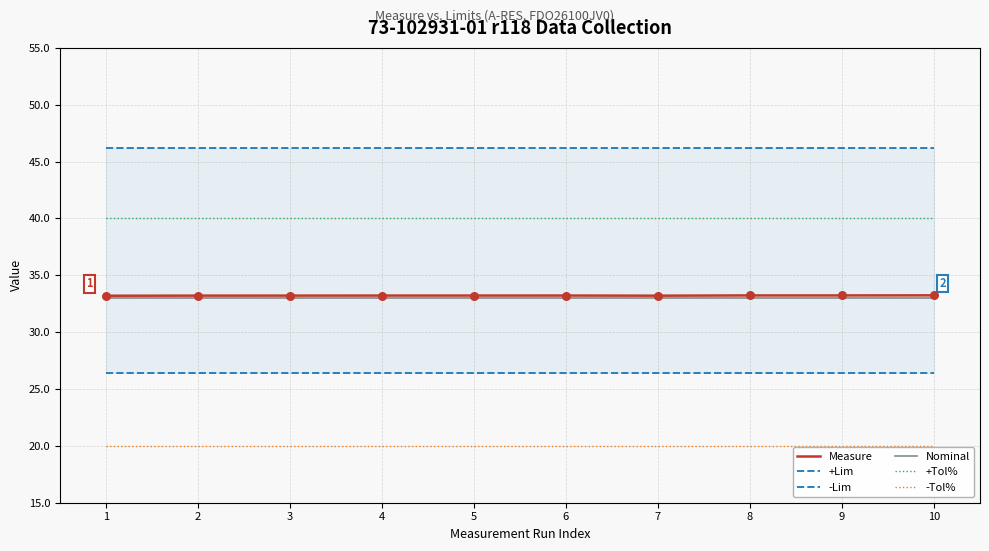

Is the value of -Tol% at 3 greater than the value of +Lim at 9?

No